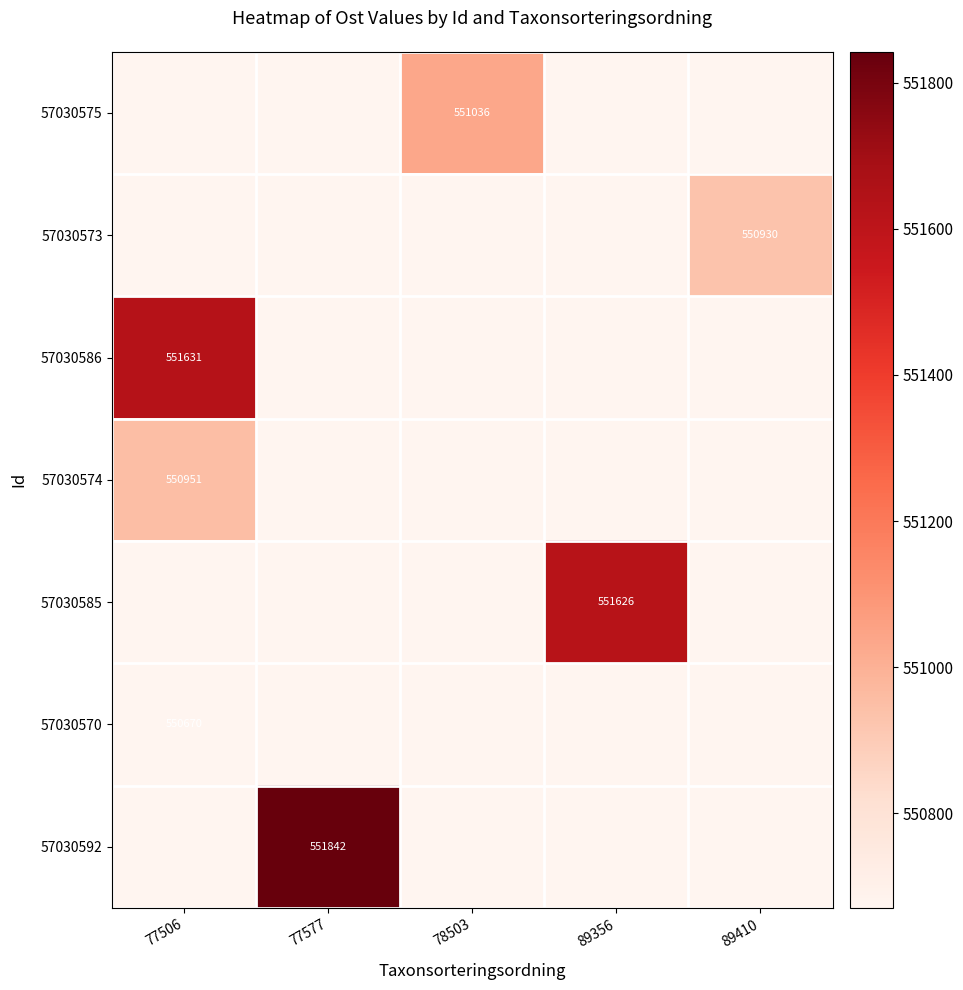

How many distinct data groups are displayed?

7